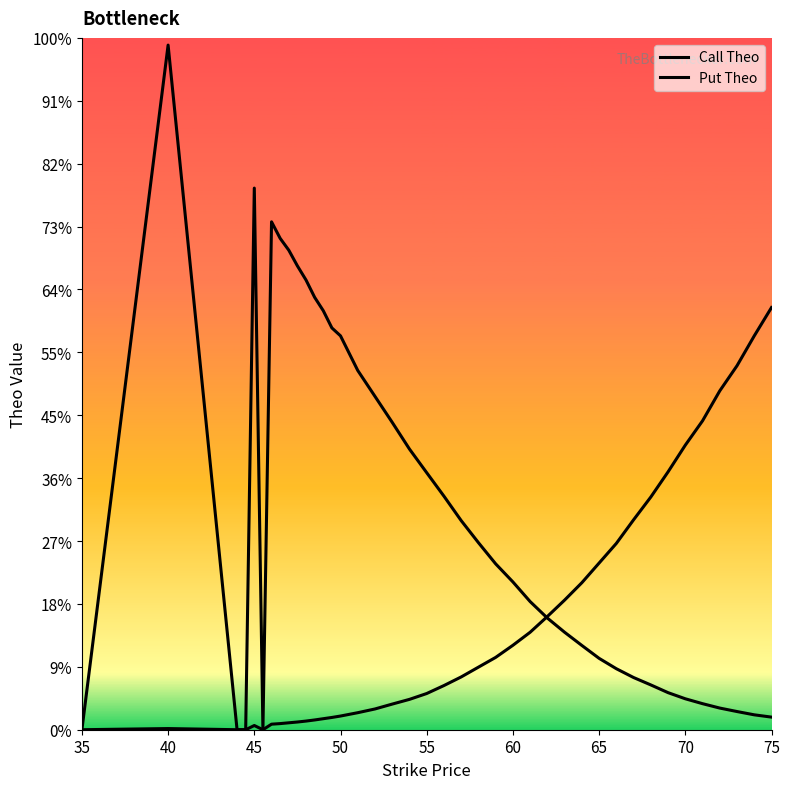

True or false: Call Theo and Put Theo cross at least once.

True